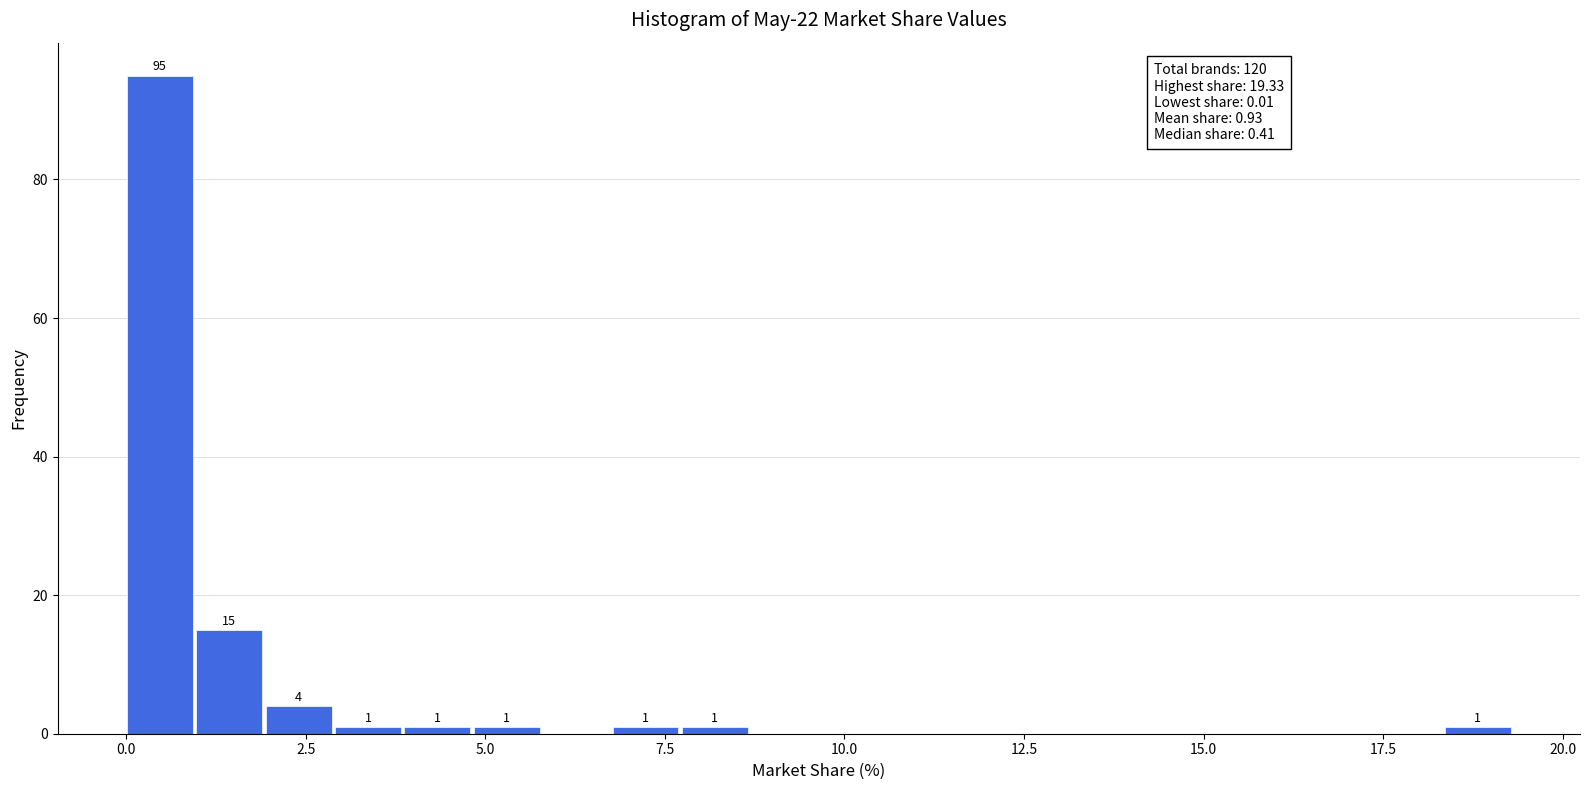

Read against the x-axis, roughly where is the centre of the tallest bar?

0.5